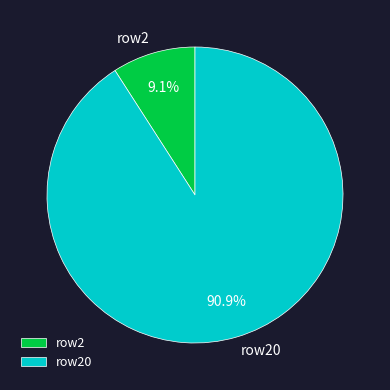

Approximately how many times larger is the value at row2 compared to row20?

0.1